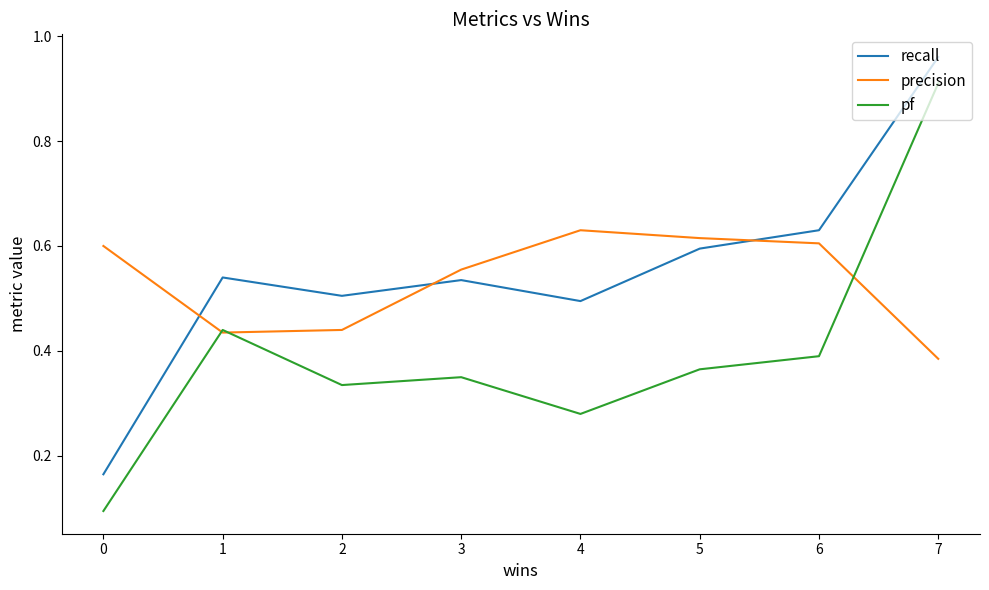

True or false: recall has a value of 0.9 at 6.

False